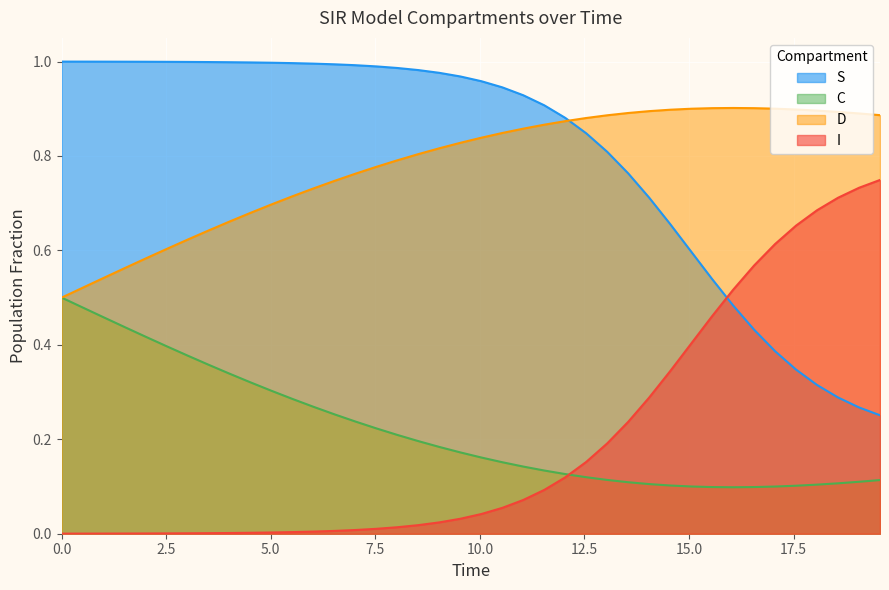

Rank the series by their maximum value, from lowest to highest.

C, I, D, S